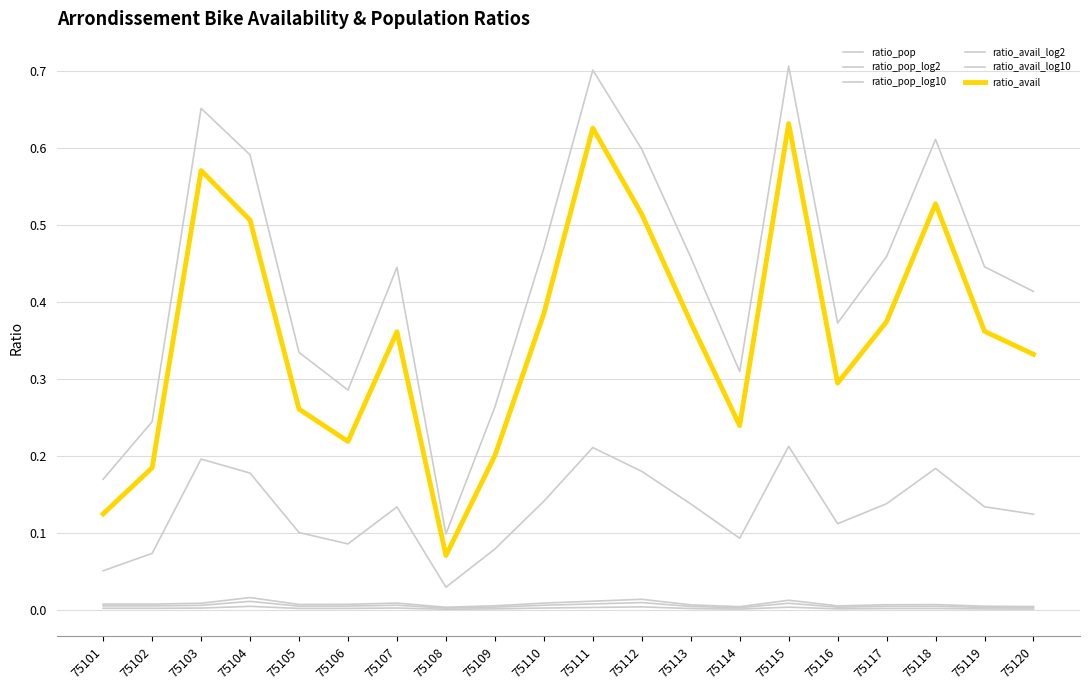

Which series has the widest spread of values?

ratio_avail_log2